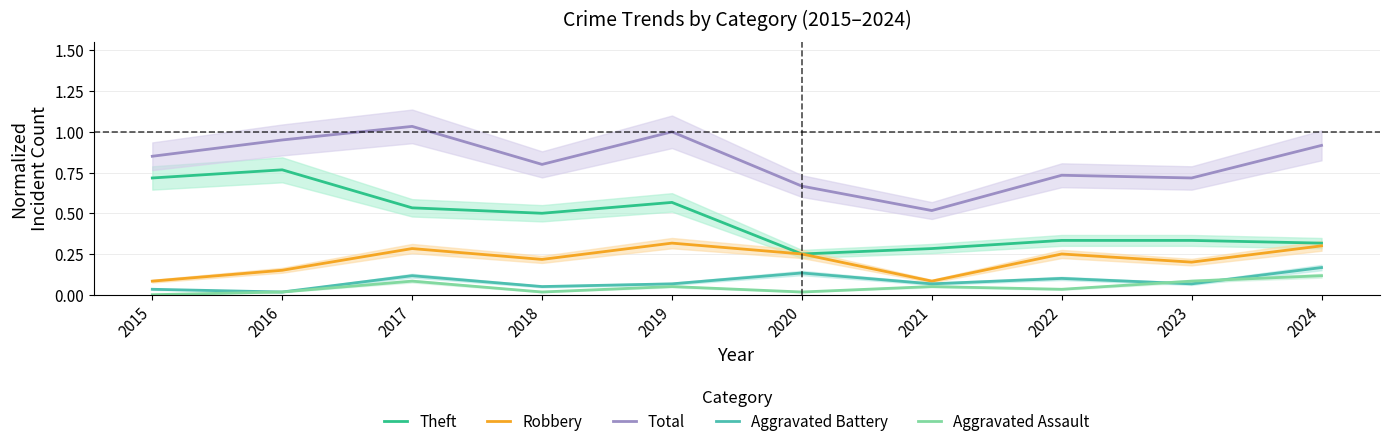

What is the value of the Total point at the 5th from the left?

1.0